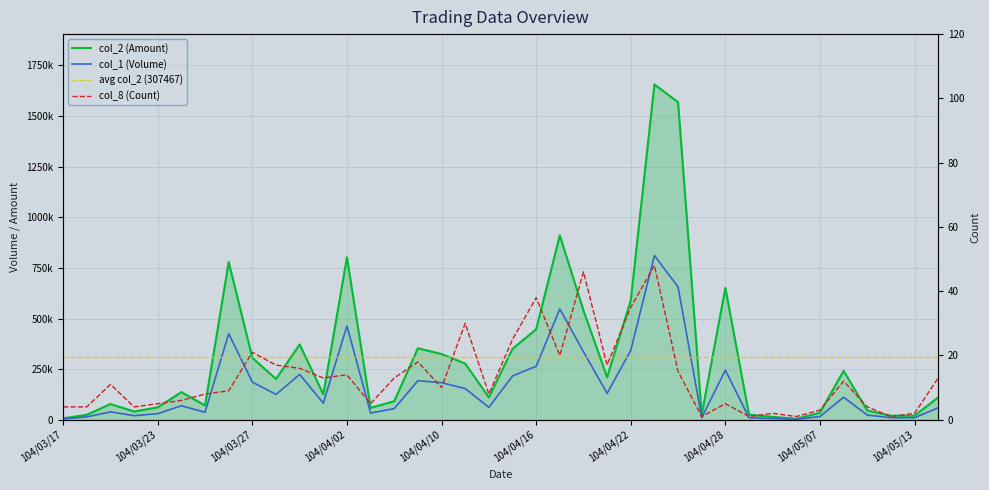

At how many categories does at least one series exceed 1019985?

2